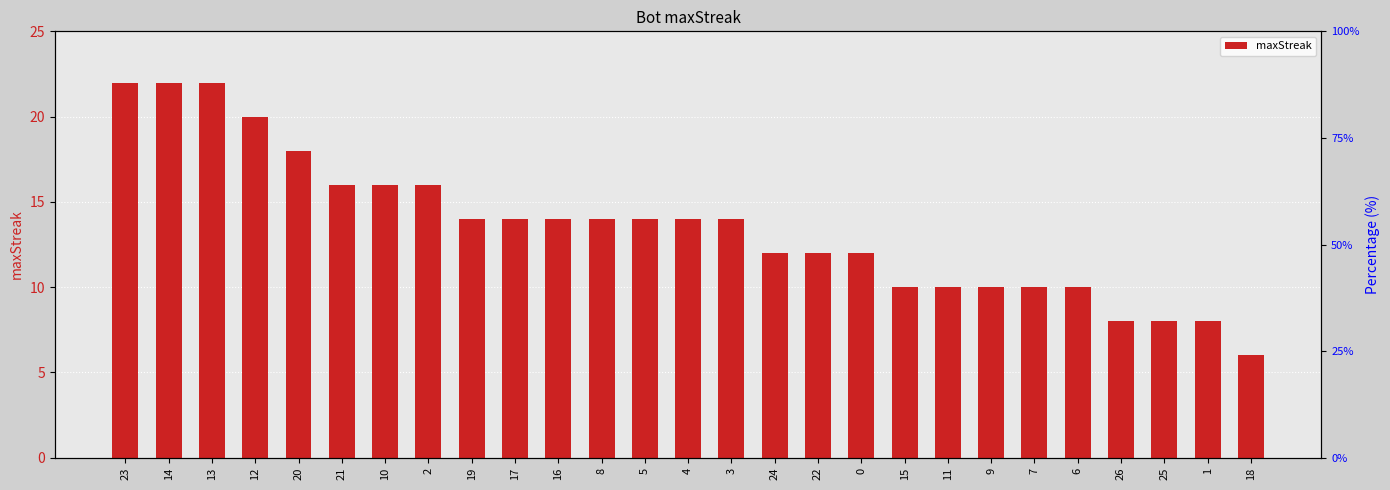

Is it true that the value at 7 is 3?

False